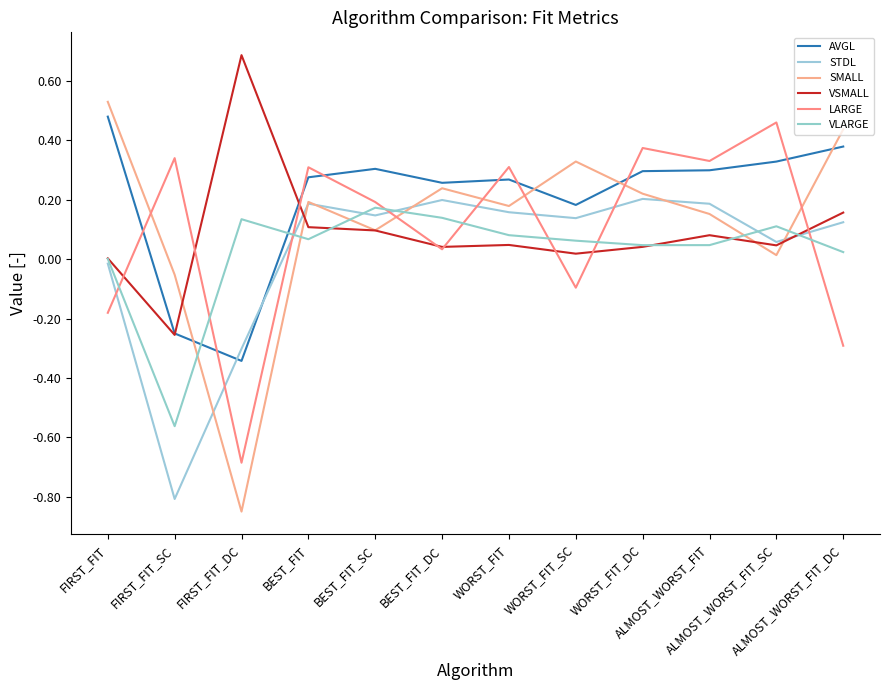

Where is the first local minimum for AVGL?

FIRST_FIT_DC